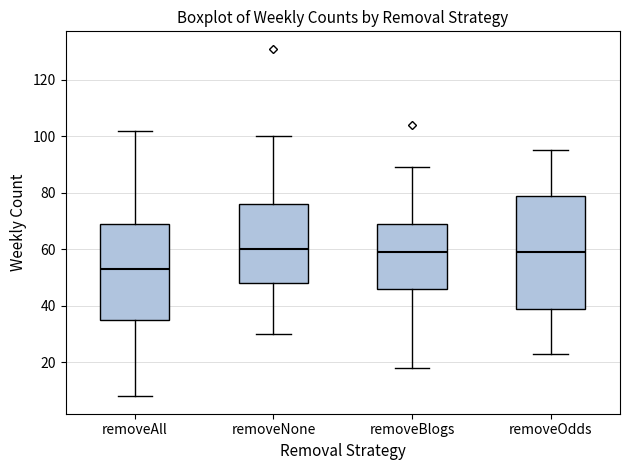

Comparing the boxes themselves (not the whiskers), which one is the tallest?

removeOdds